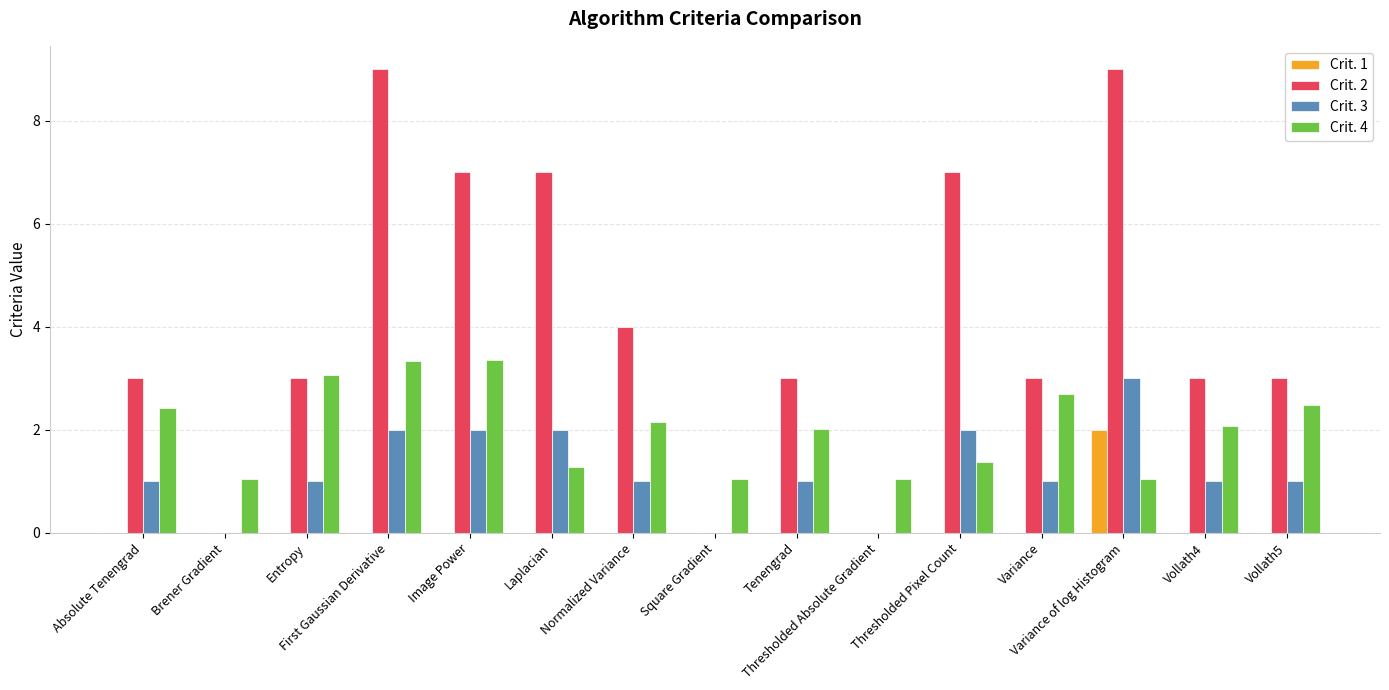

Read the Crit. 1 value at Variance of log Histogram.

2.0